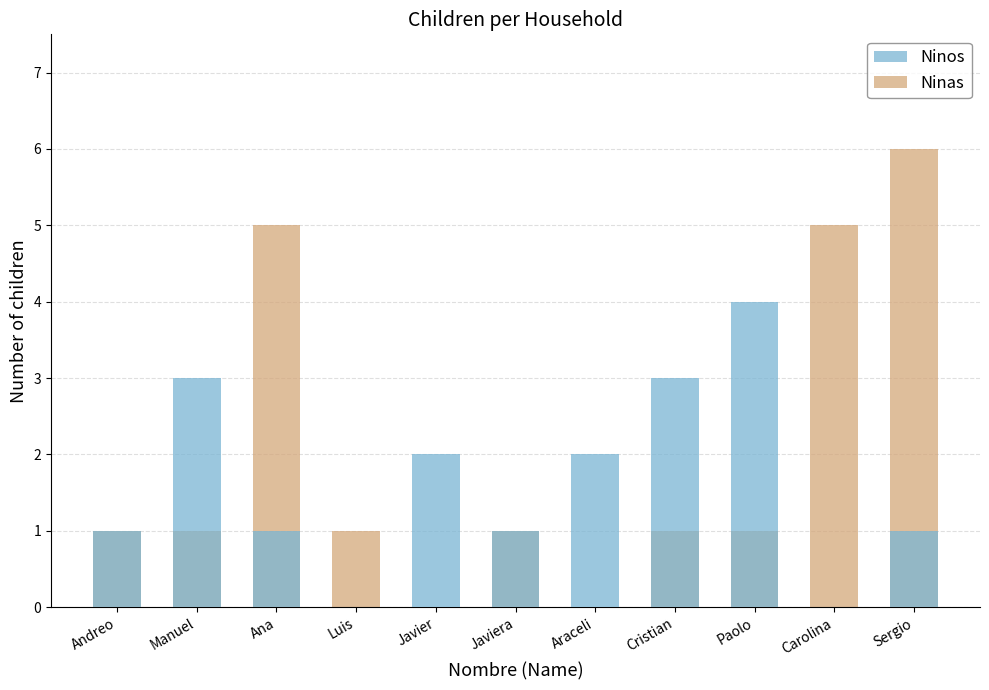

Rank the series at Manuel from highest to lowest value.

Ninos, Ninas